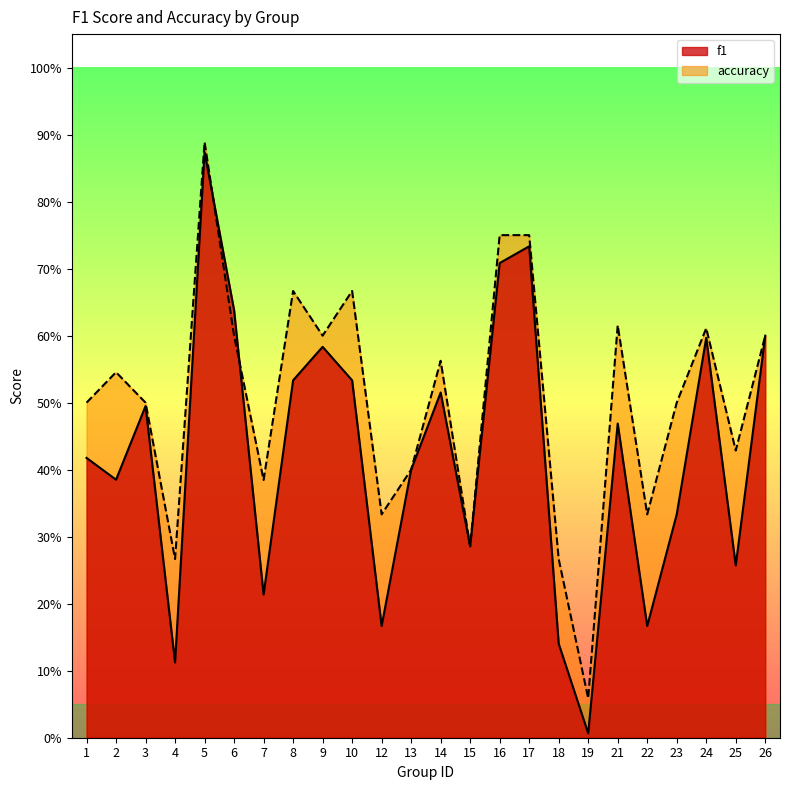

How many times do accuracy and f1 cross each other?

2